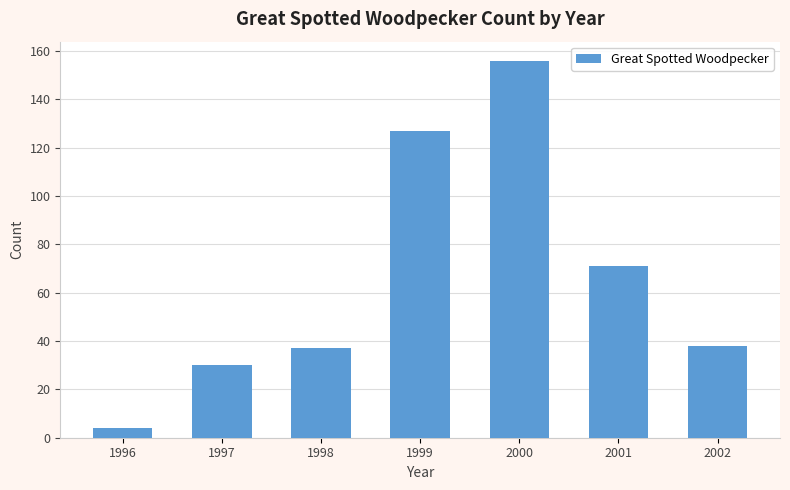

Reading left to right, transcribe all the data shown in this chart.

1996=4	1997=30	1998=37	1999=127	2000=156	2001=71	2002=38